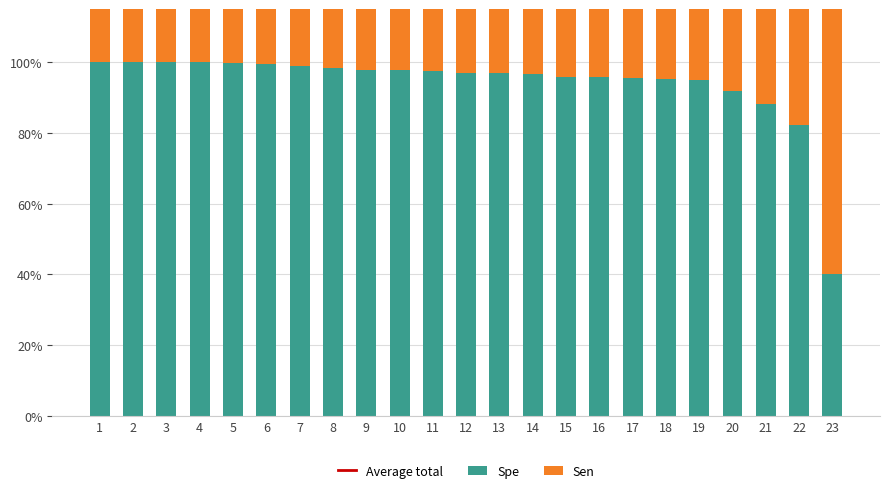

At which category is the sum across all series the highest?

21